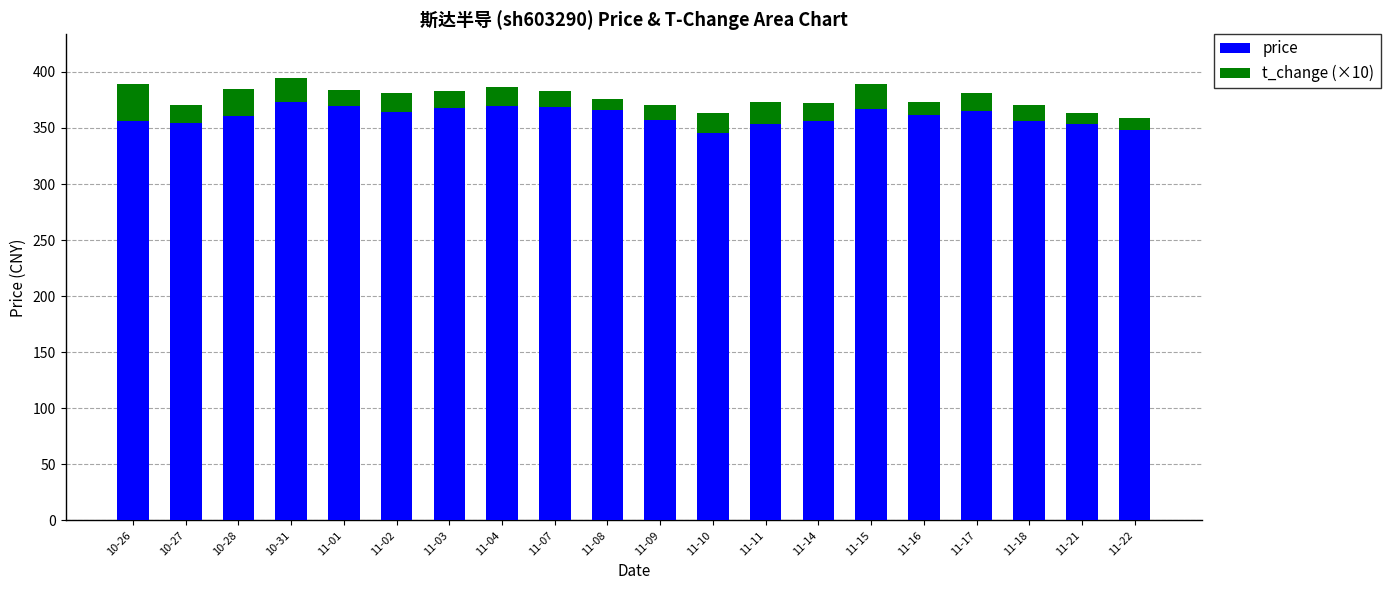

What is the difference between the price values at 11-09 and 11-22?

9.4